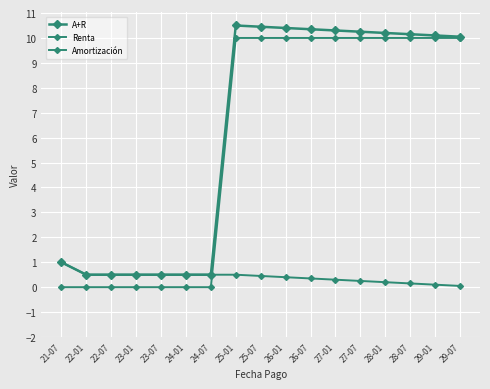

Reading left to right, list all the values displayed in this chart.

A+R: 1.0	0.5	0.5	0.5	0.5	0.5	0.5	10.5	10.4	10.4	10.3	10.3	10.2	10.2	10.2	10.1	10.1
Renta: 1.0	0.5	0.5	0.5	0.5	0.5	0.5	0.5	0.5	0.4	0.3	0.3	0.2	0.2	0.1	0.1	0.1
Amortización: 0.0	0.0	0.0	0.0	0.0	0.0	0.0	10.0	10.0	10.0	10.0	10.0	10.0	10.0	10.0	10.0	10.0